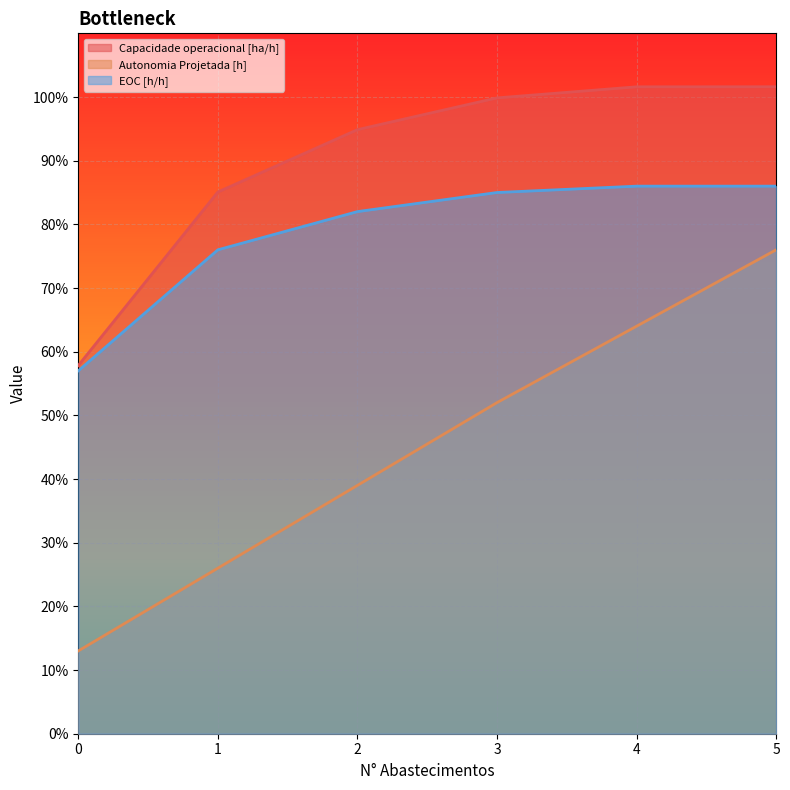

List the series in order of their peak value, lowest first.

Autonomia Projetada [h], EOC [h/h], Capacidade operacional [ha/h]